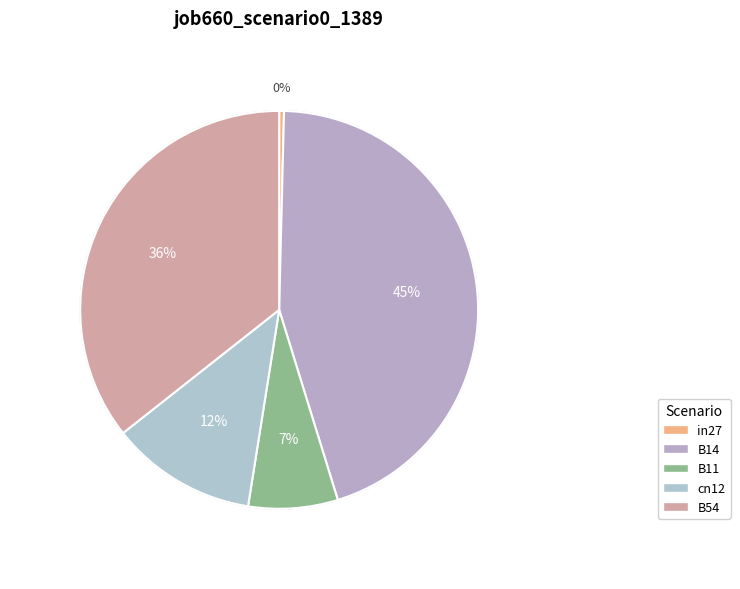

To the nearest percent, what is the difference between the B11 and cn12 slice percentages?

5%